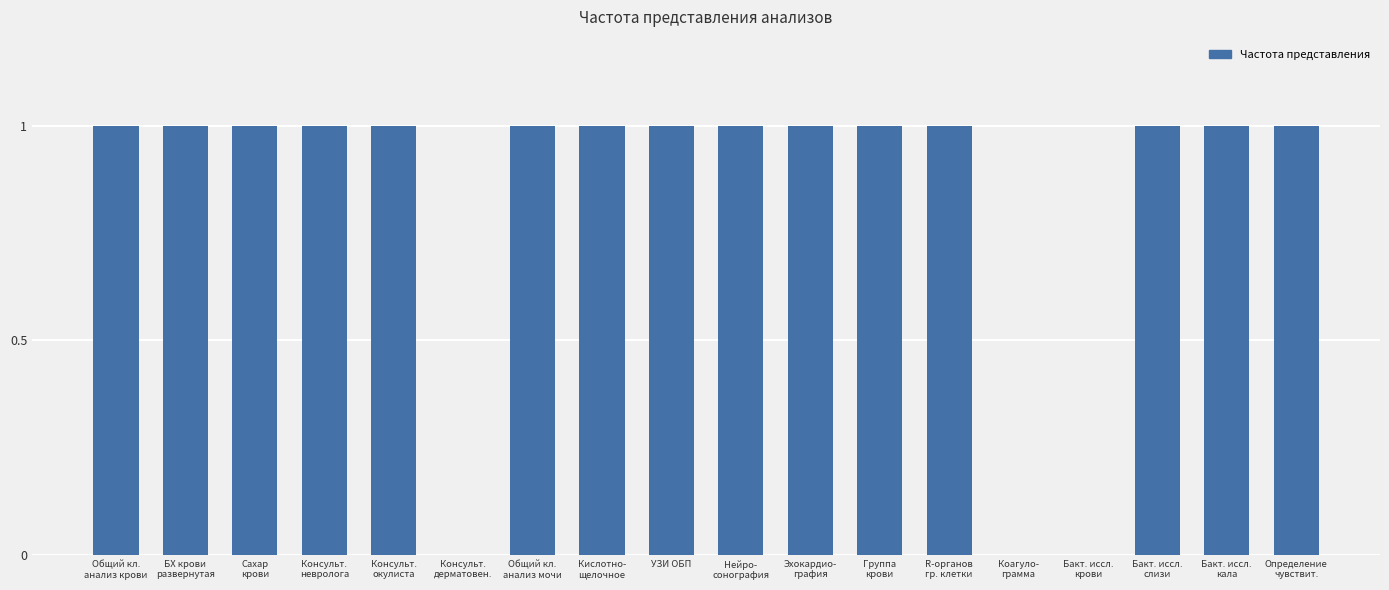

What is the sum of all values?

15